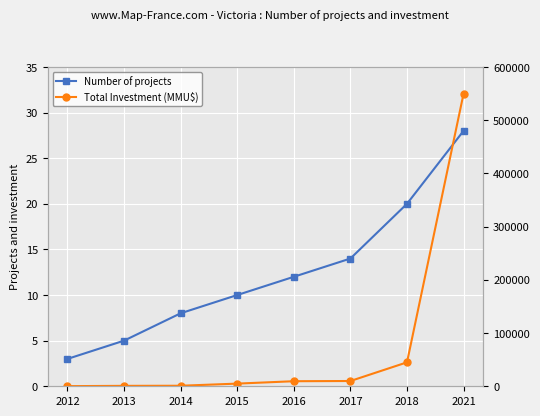

What is the spread (max minus min) of values at 2013?

795